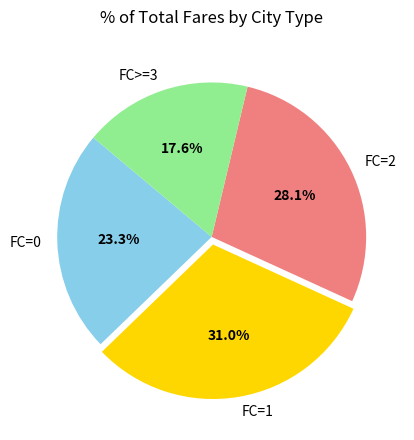

What is the smallest slice in the pie chart?

FC>=3